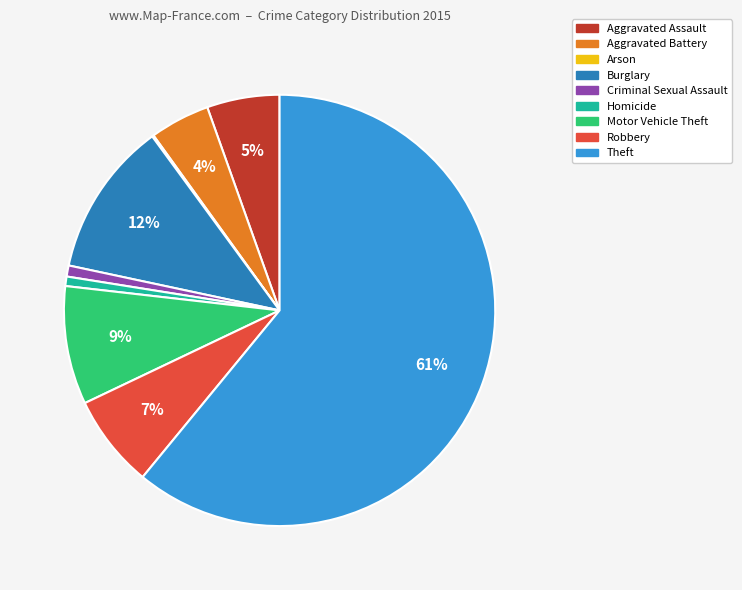

Which slice represents more than half of the pie?

Theft